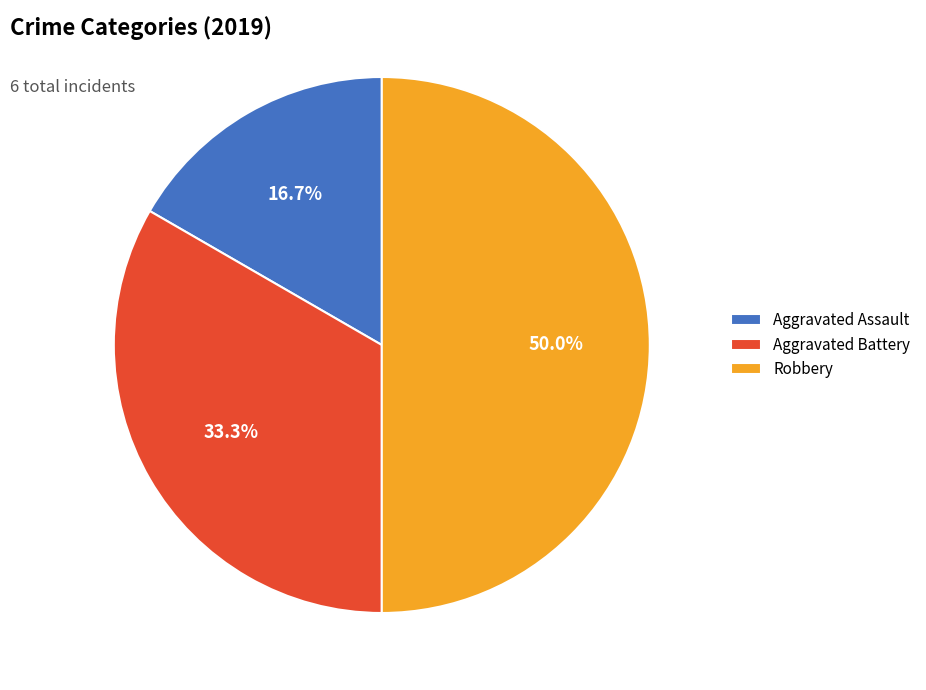

What is the smallest slice in the pie chart?

Aggravated Assault